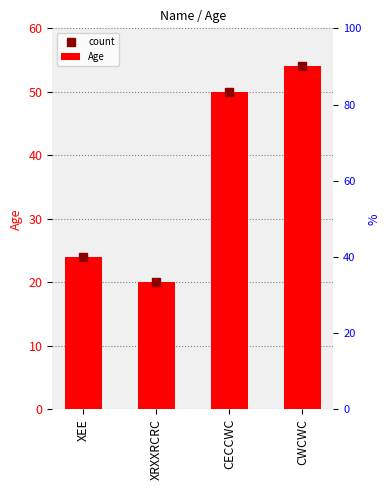

True or false: Age has a value of 54 at CWCWC.

True